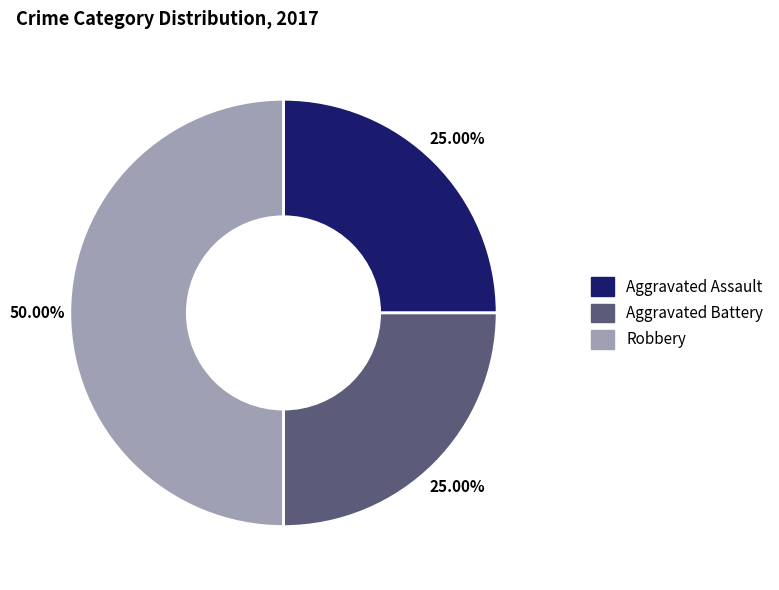

Between Robbery and Aggravated Battery, which is larger?

Robbery